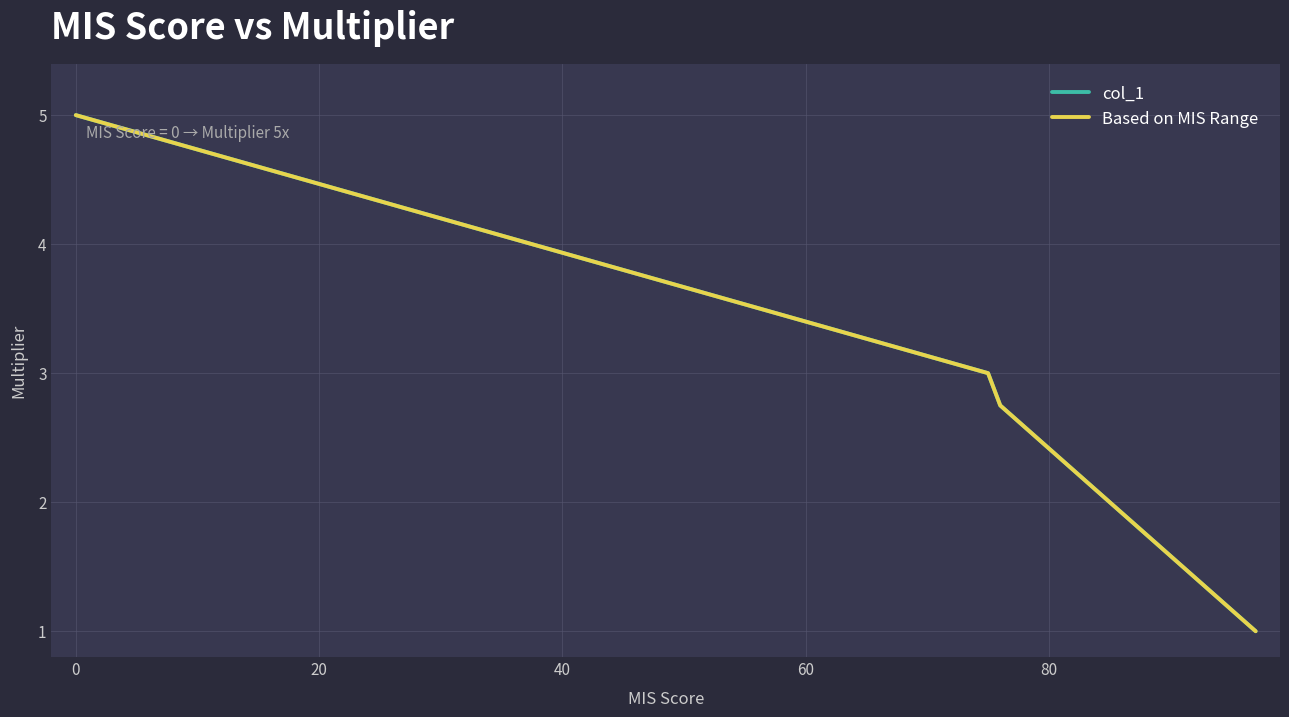

True or false: col_1 and Based on MIS Range cross at least once.

False